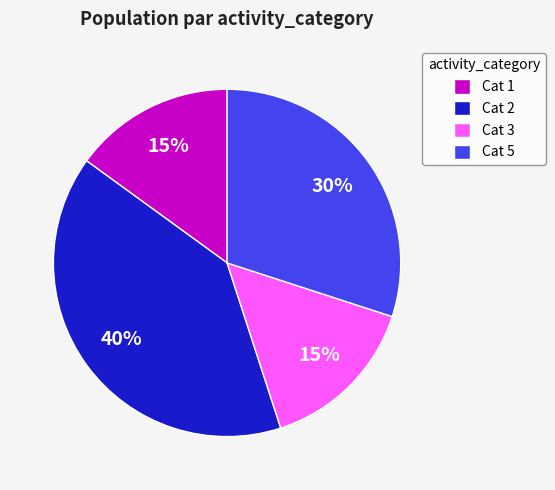

Which category has the biggest portion of the pie?

Cat 2